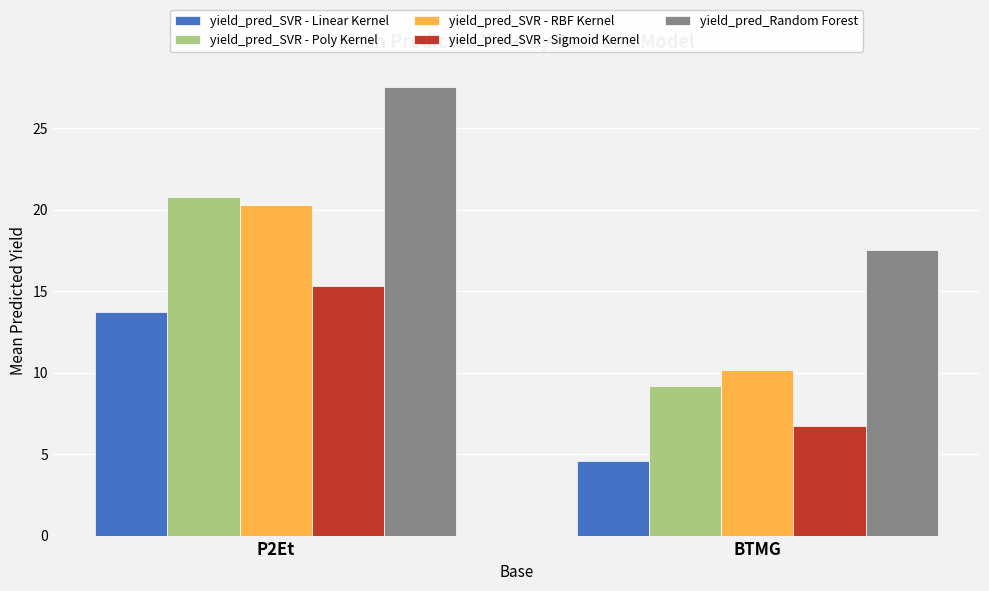

Between P2Et and BTMG, which series saw the biggest shift?

yield_pred_SVR - Poly Kernel